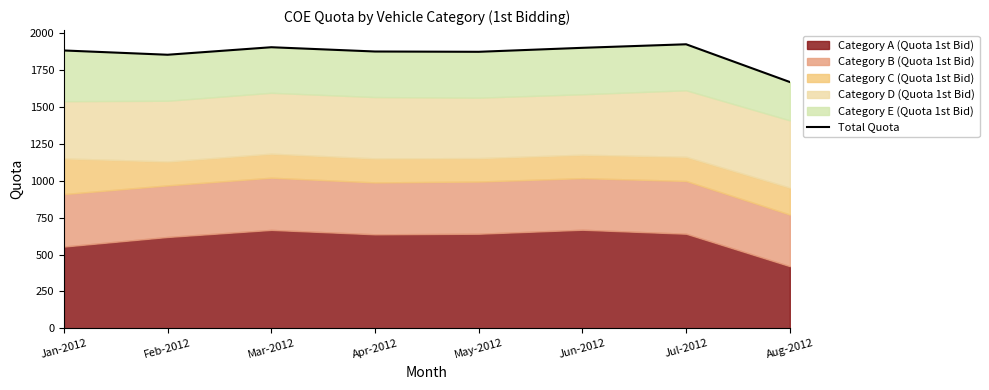

What is the difference between the values at Aug-2012 and Mar-2012?

236